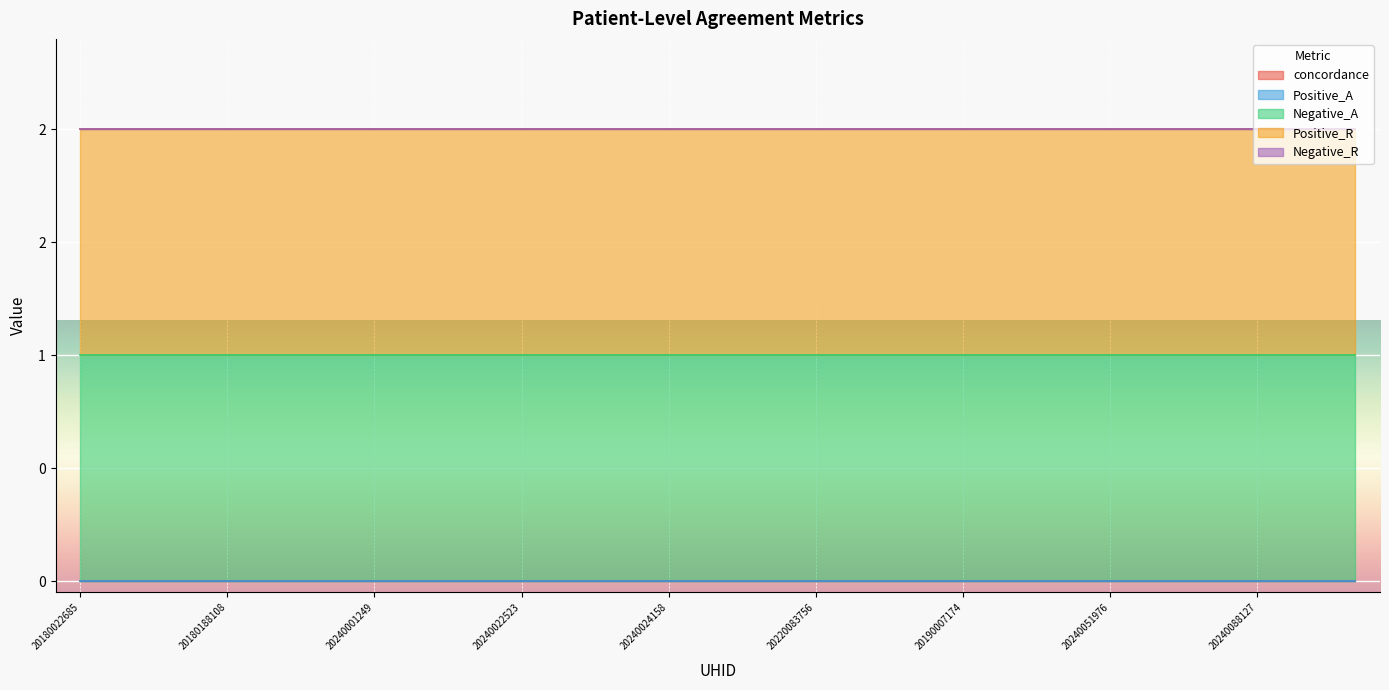

What is the total value across all series at 20240088127?

2